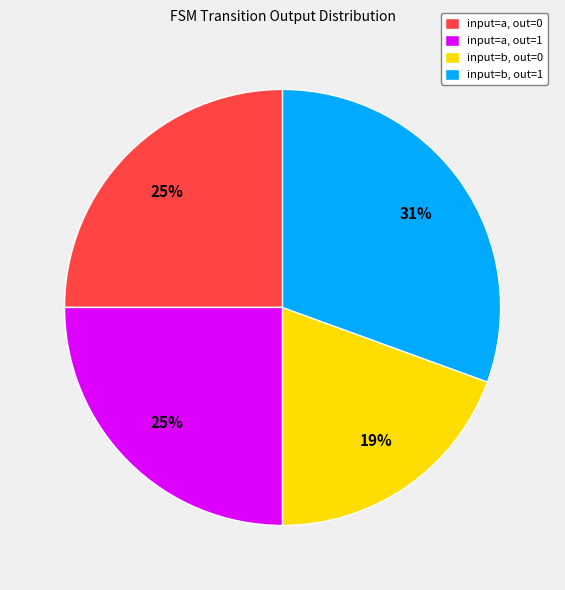

To the nearest percent, what percentage of the pie is input=a, out=1?

25%